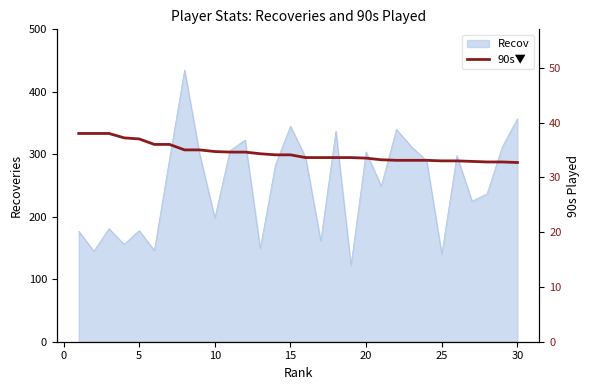

The value of Recov at 10 is 119. True or false?

False